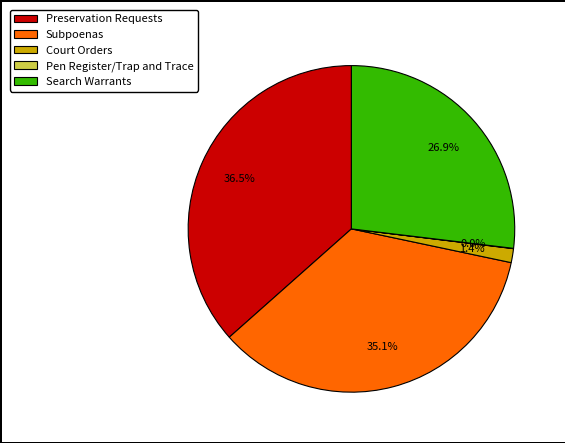

Which slice is the largest?

Preservation Requests